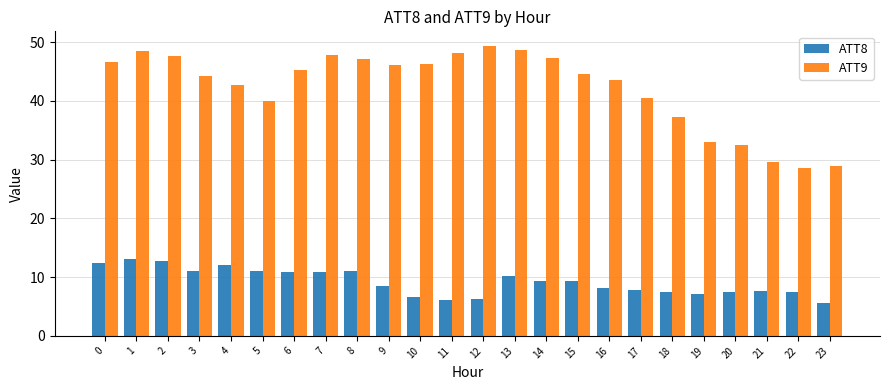

The ATT9 series shows 43.6 at 16. True or false?

True